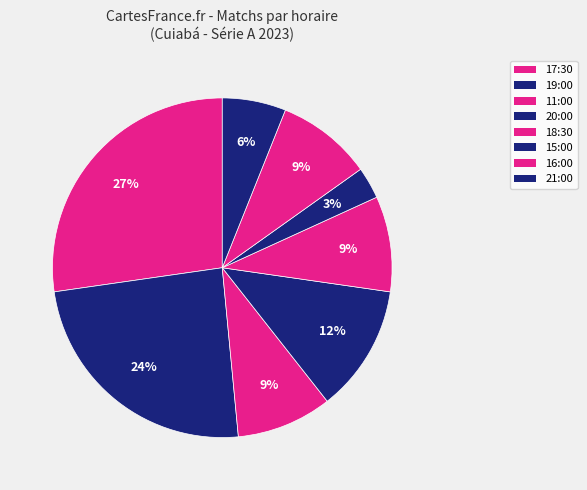

Count the number of slices in the pie.

8